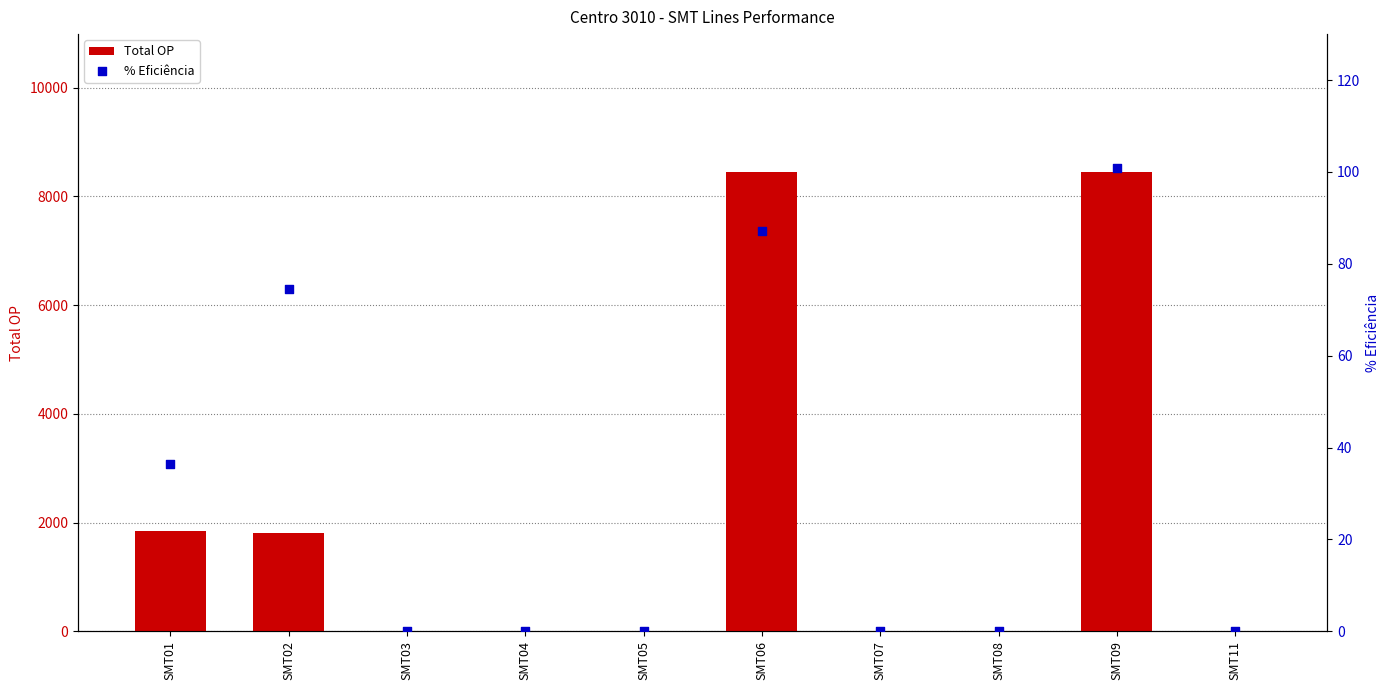

Which series has the largest Y range (max minus min)?

Total OP